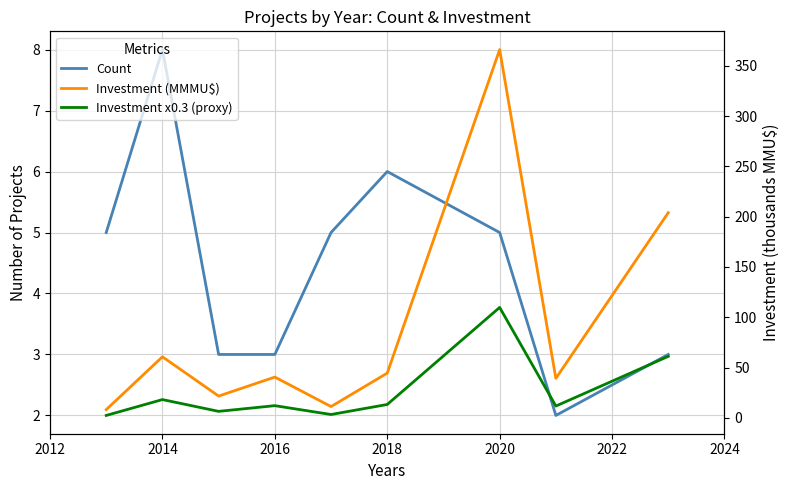

How many lines are shown in the chart?

3